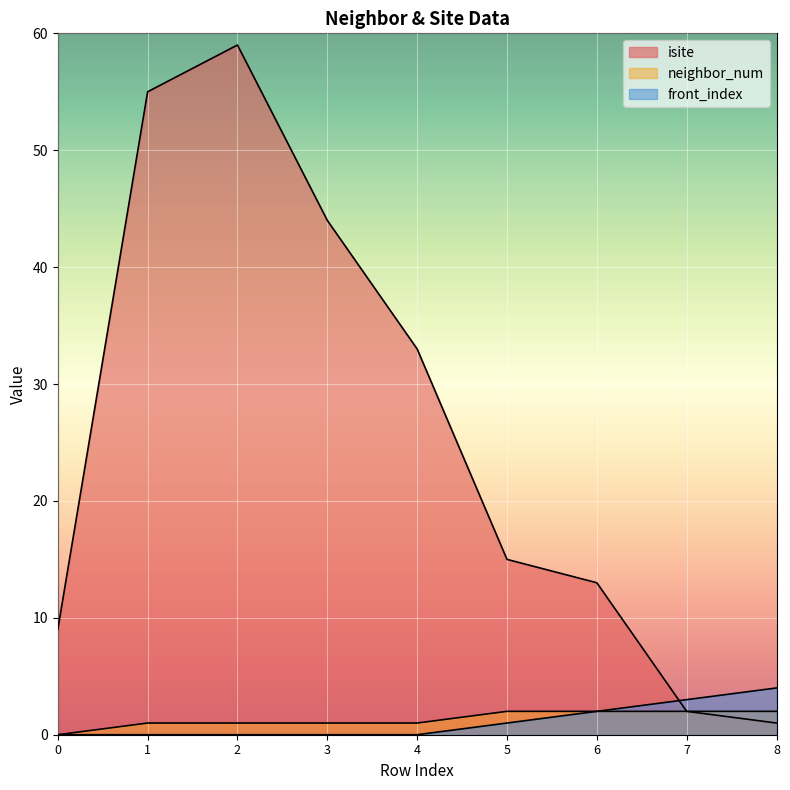

True or false: front_index and neighbor_num intersect in this chart.

False